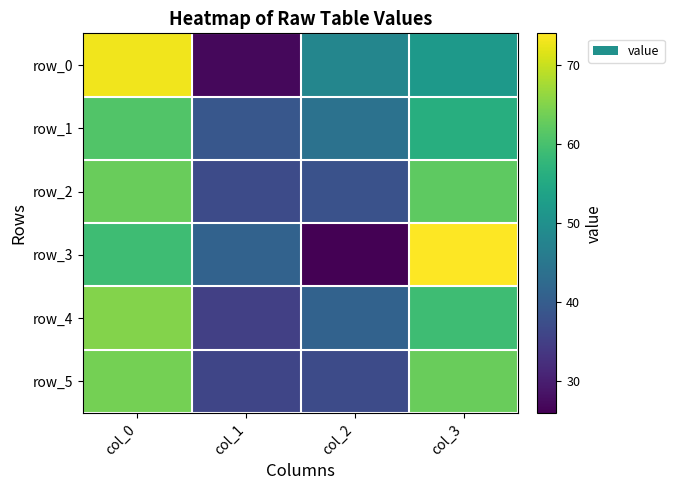

What is the total value across all series at col_1?

215